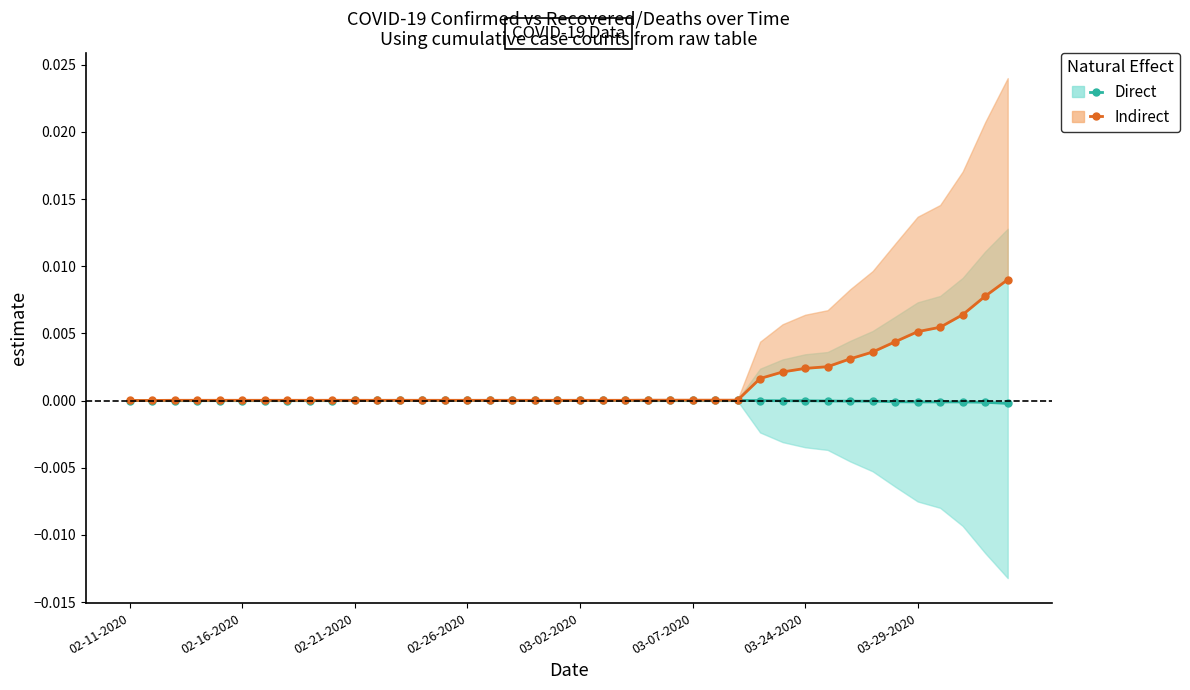

The Direct series shows 0.0 at 23. True or false?

True